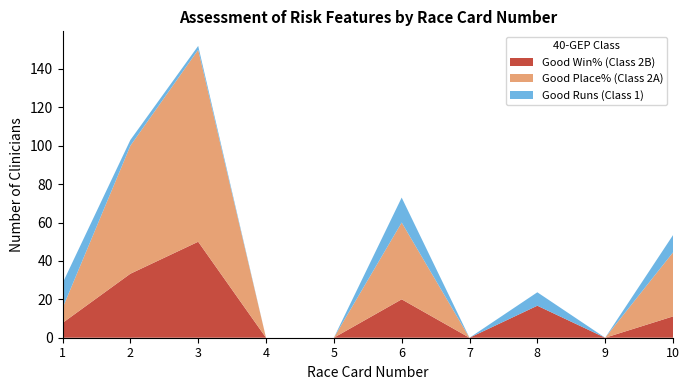

Reading left to right, what are all the values shown in this chart?

Good Win%: 7.7	33.3	50.0	0.0	0.0	20.0	0.0	16.7	0.0	11.1
Good Place%: 7.7	66.7	100.0	0.0	0.0	40.0	0.0	0.0	0.0	33.3
Good Runs: 13.0	3.0	2.0	0.0	0.0	13.0	0.0	7.0	0.0	9.0